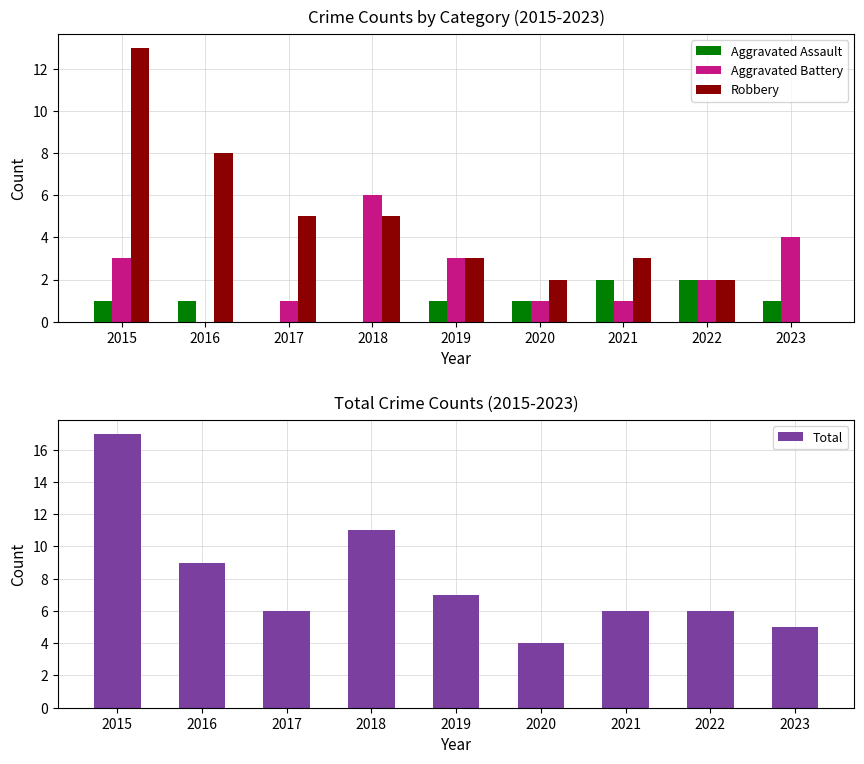

Where is Aggravated Battery nearest to the value 3?

2015